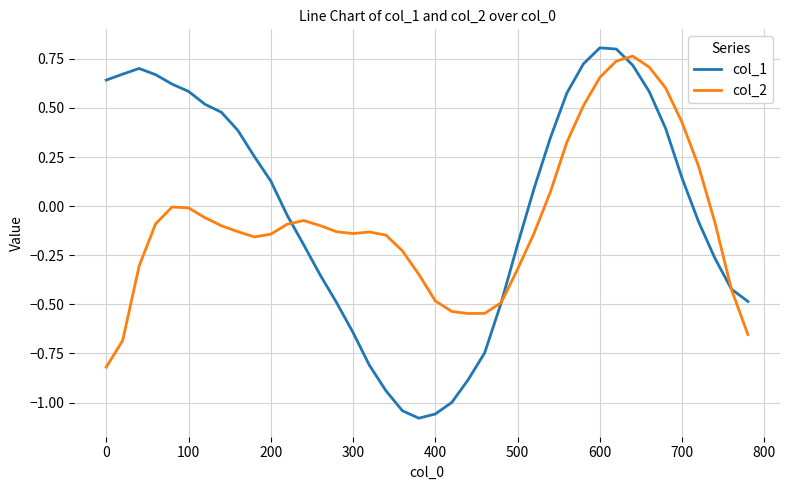

Which series has the widest spread of values?

col_1